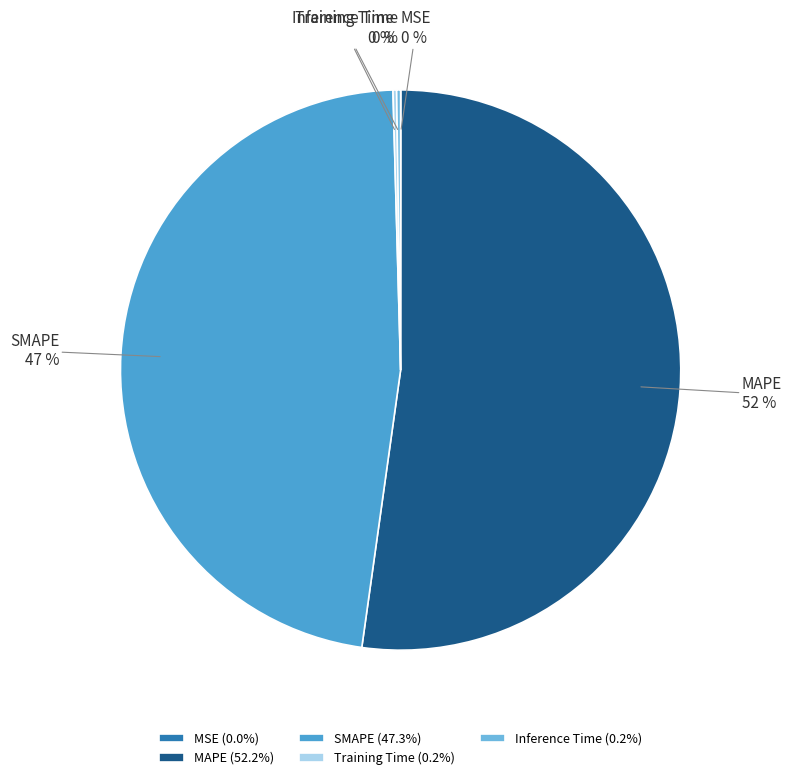

To the nearest percent, what is the average slice percentage?

20%